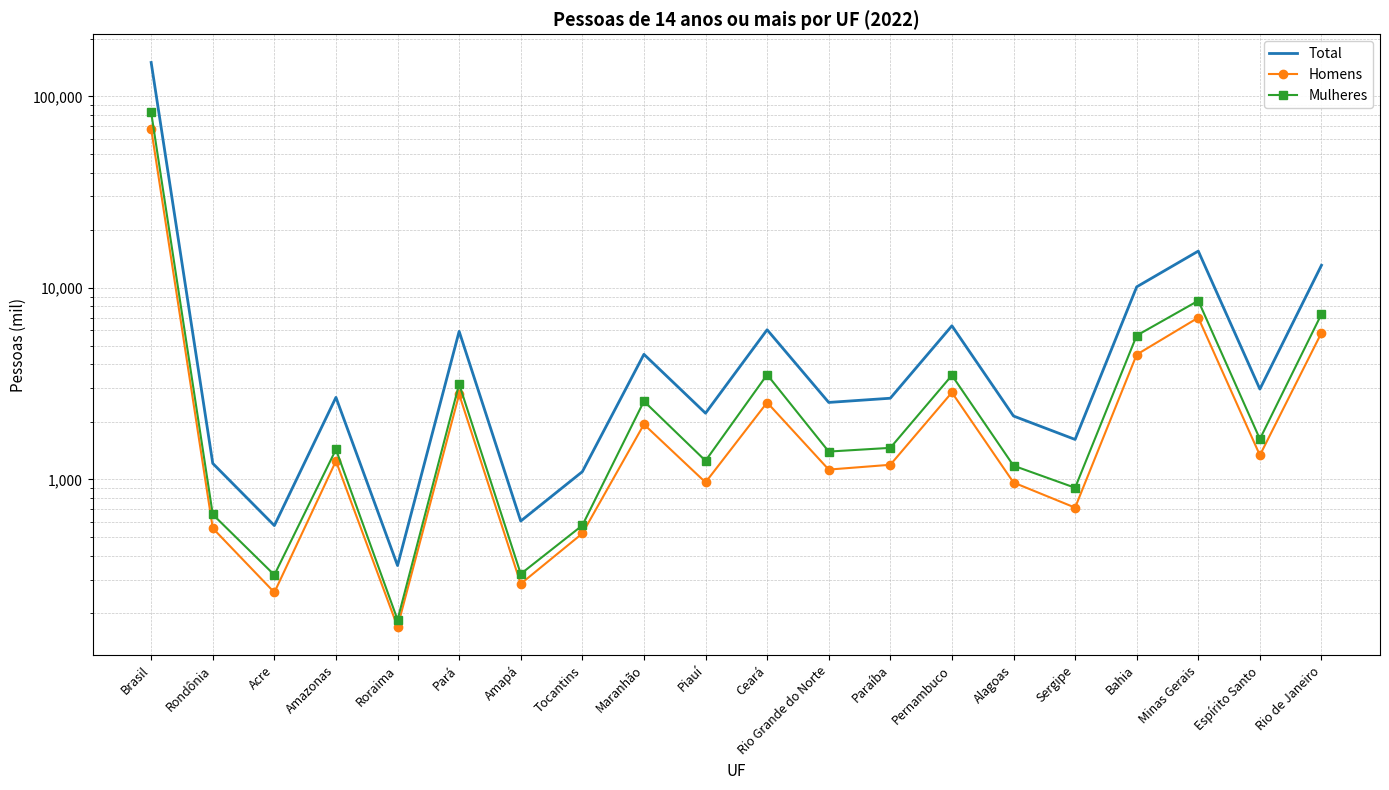

Where is Mulheres nearest to the value 41310?

Minas Gerais